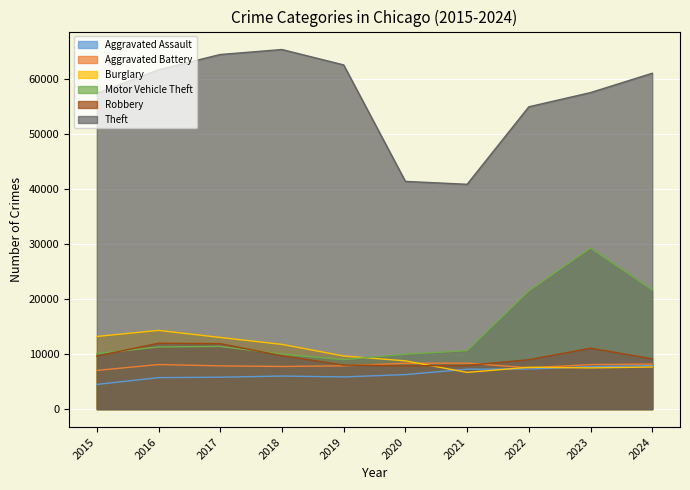

What value does the Aggravated Assault series have at 2019?

5841